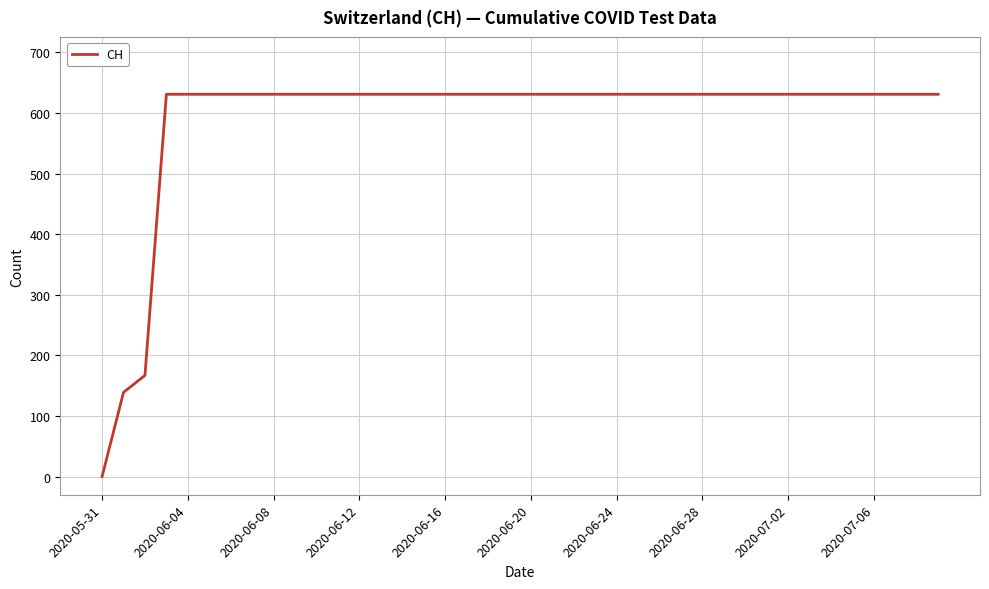

What is the difference between the maximum and minimum values?

631